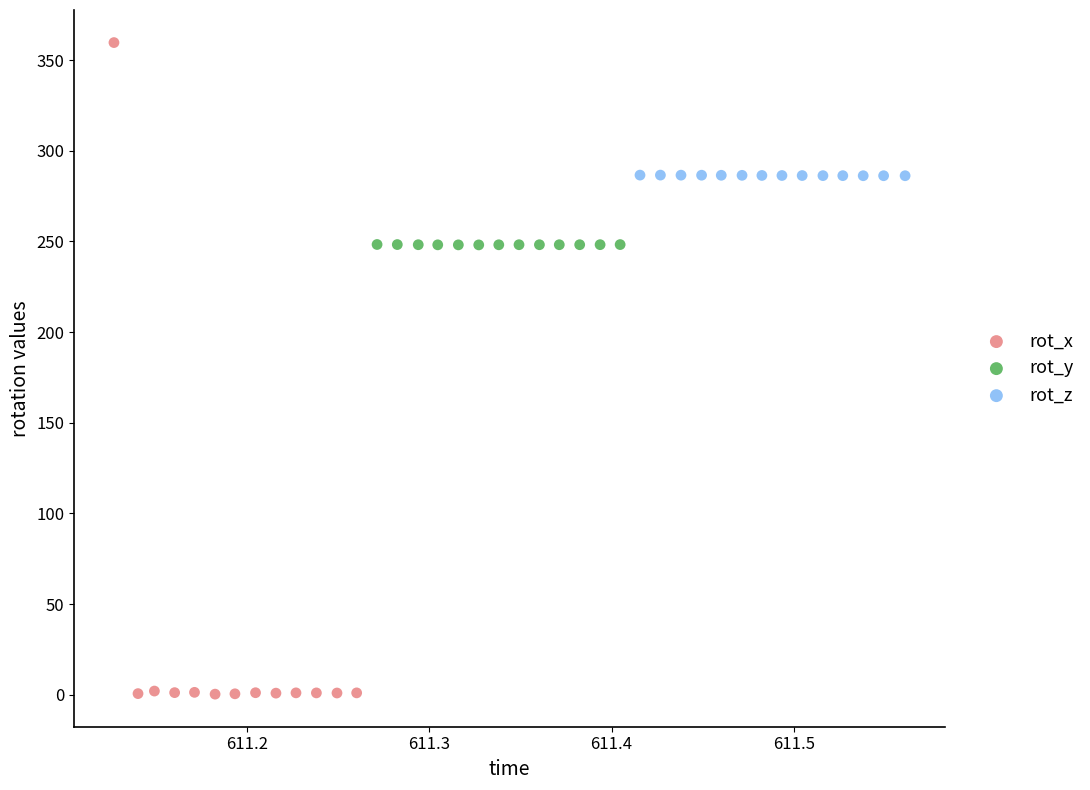

Which series has the widest spread of Y values?

rot_x